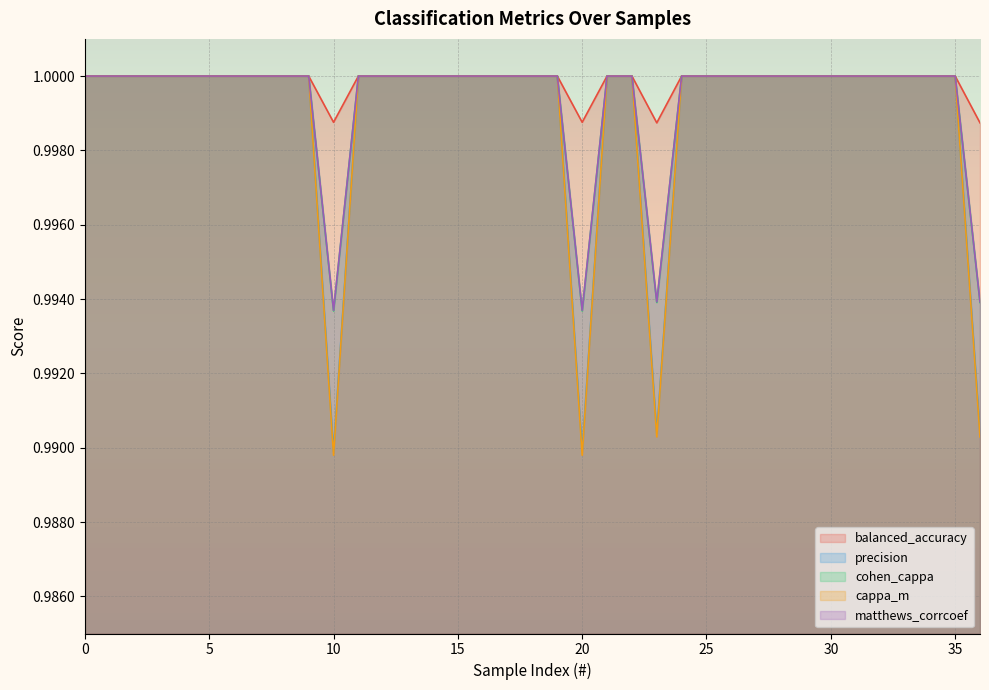

The value of cappa_m at 22 is 0.6. True or false?

False